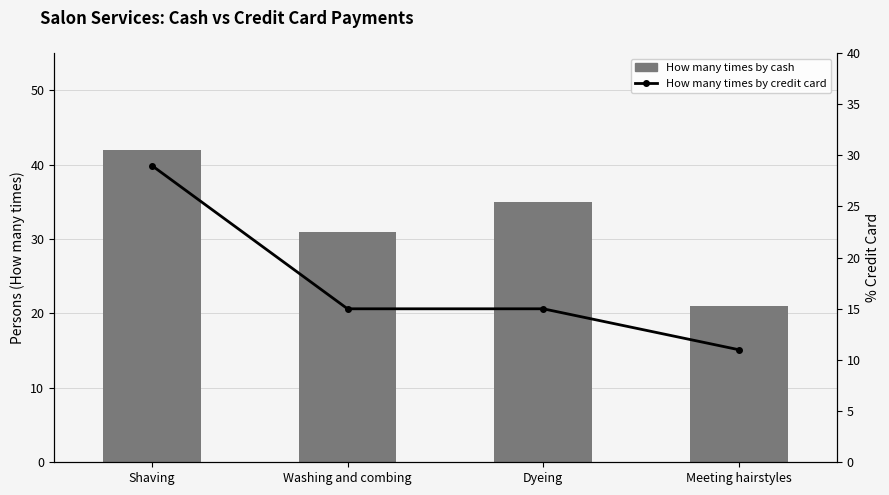

Which has a higher value, Meeting hairstyles or Dyeing?

Dyeing